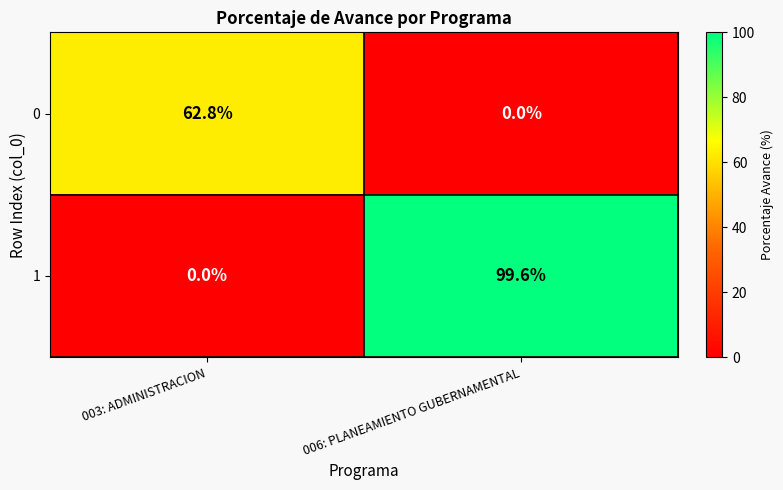

What is the approximate value of 1 at 006: PLANEAMIENTO GUBERNAMENTAL?

99.6